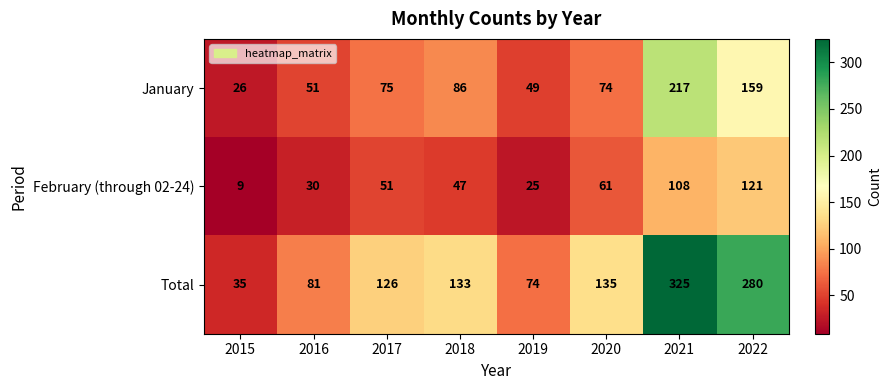

What is the difference between the maximum and minimum values in the January series?

191